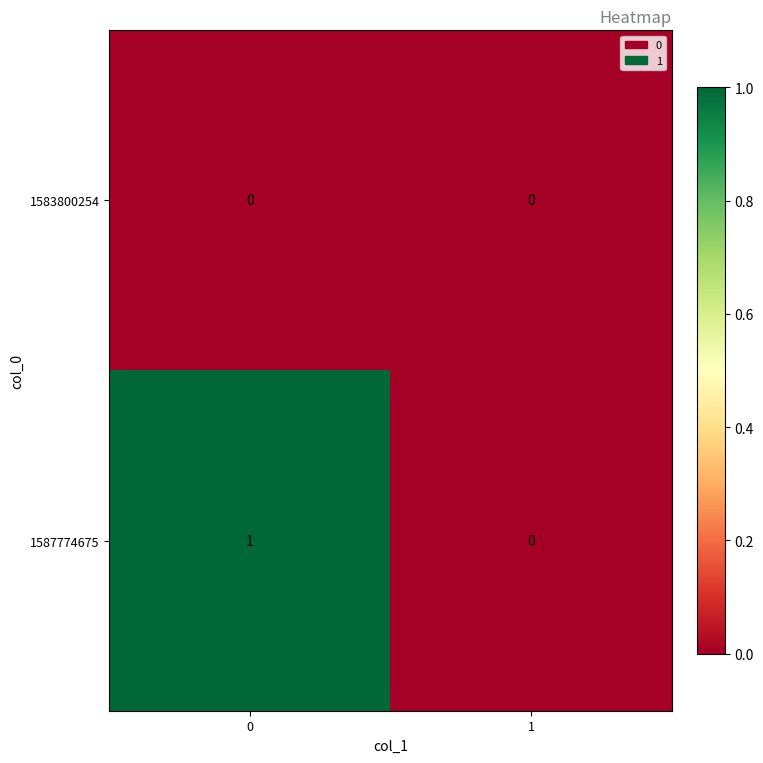

Which series has the widest spread of values?

1587774675